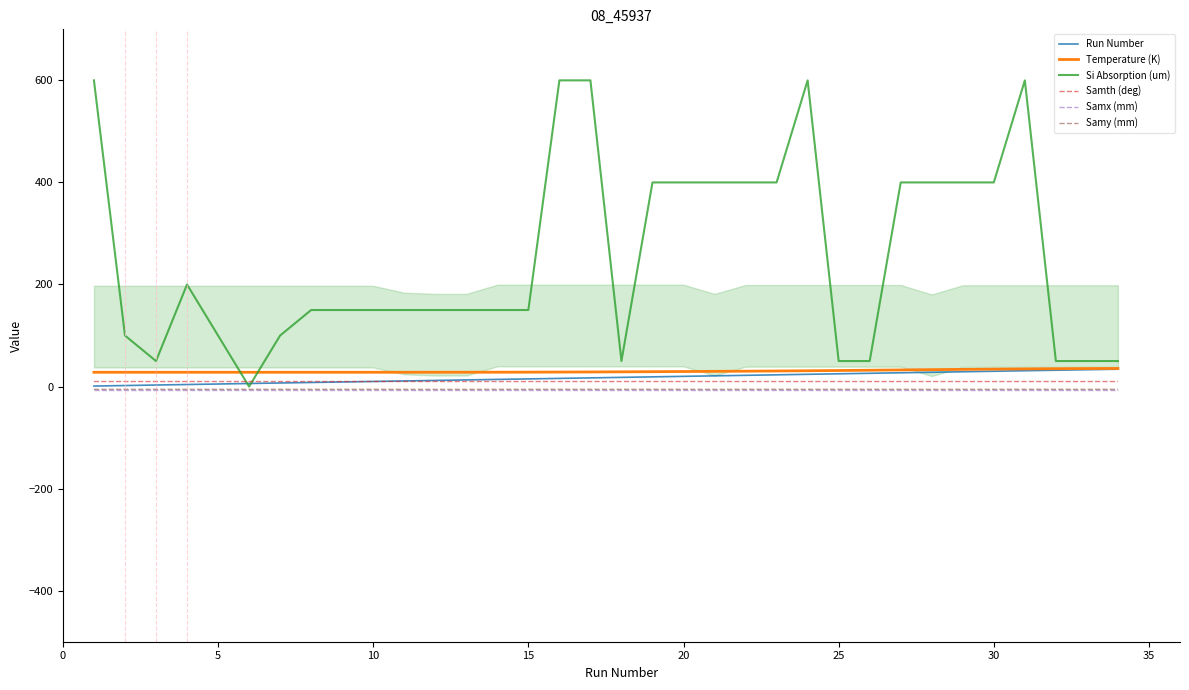

The Run Number series shows 25.0 at 25. True or false?

True